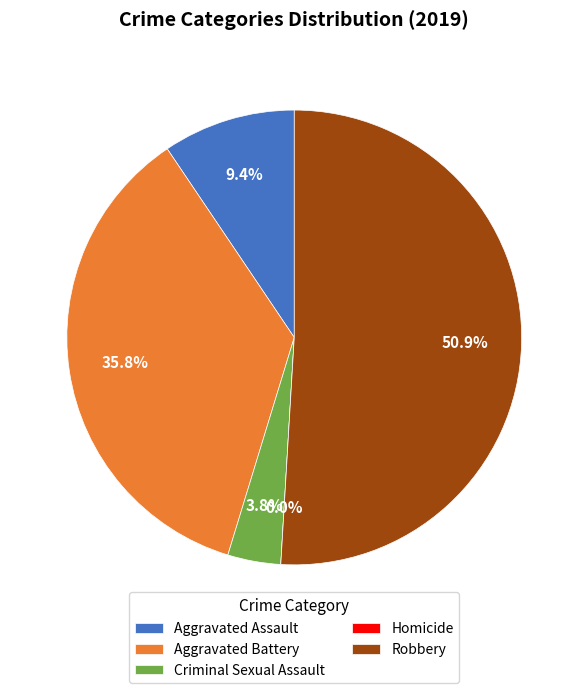

Between Aggravated Battery and Criminal Sexual Assault, which is larger?

Aggravated Battery